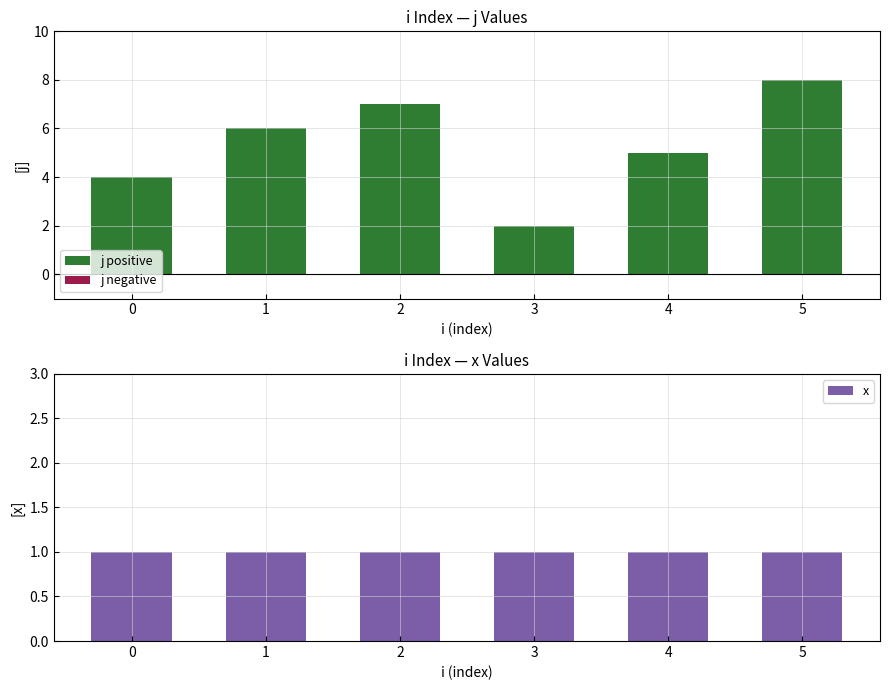

Which series has the widest spread of values?

j